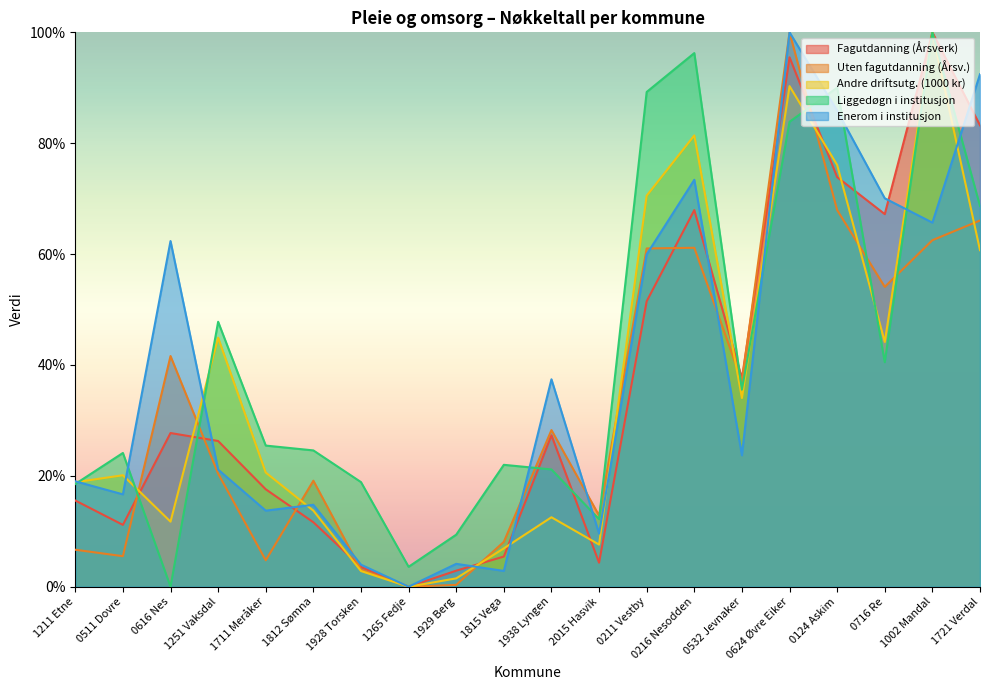

Rank the categories by Enerom i institusjon value from lowest to highest.

1265 Fedje, 1815 Vega, 1928 Torsken, 1929 Berg, 2015 Hasvik, 1711 Meråker, 1812 Sømna, 0511 Dovre, 1211 Etne, 1251 Vaksdal, 0532 Jevnaker, 1938 Lyngen, 0211 Vestby, 0616 Nes, 1002 Mandal, 0716 Re, 0216 Nesodden, 0124 Askim, 1721 Verdal, 0624 Øvre Eiker